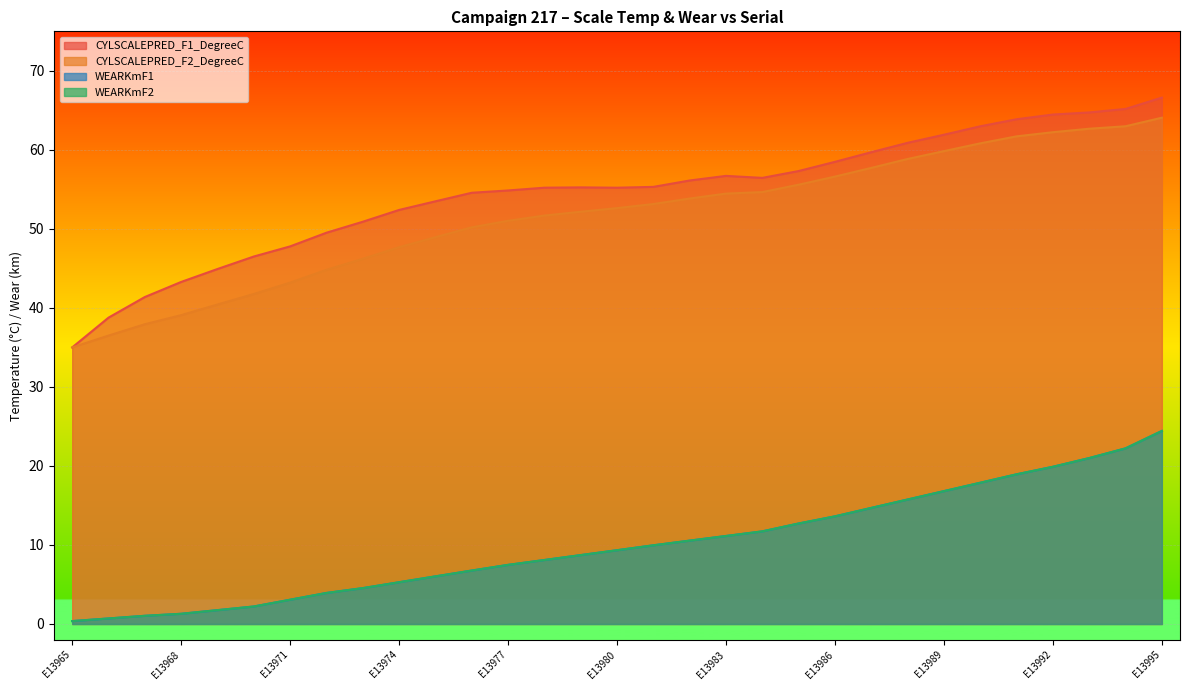

What are all the series names shown in the legend?

CYLSCALEPRED_F1_DegreeC, CYLSCALEPRED_F2_DegreeC, WEARKmF1, WEARKmF2